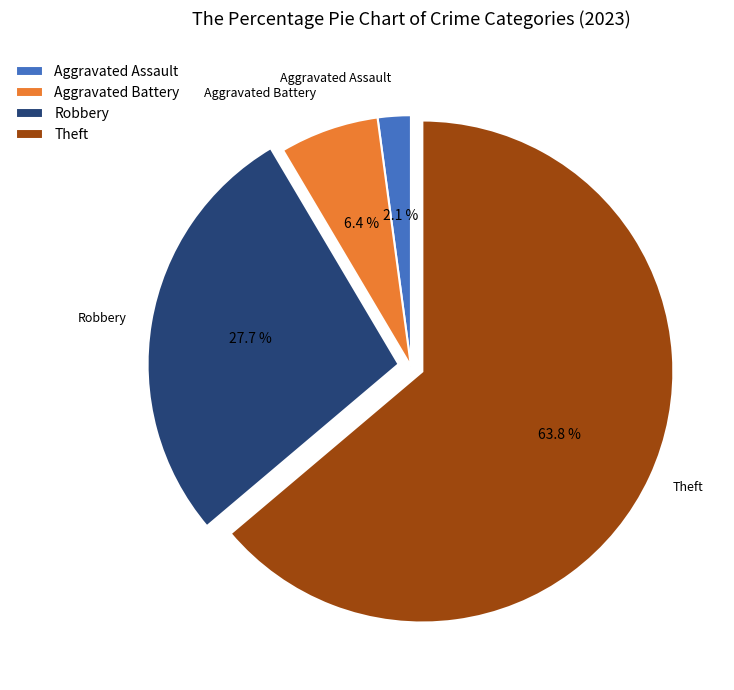

What is the majority slice?

Theft